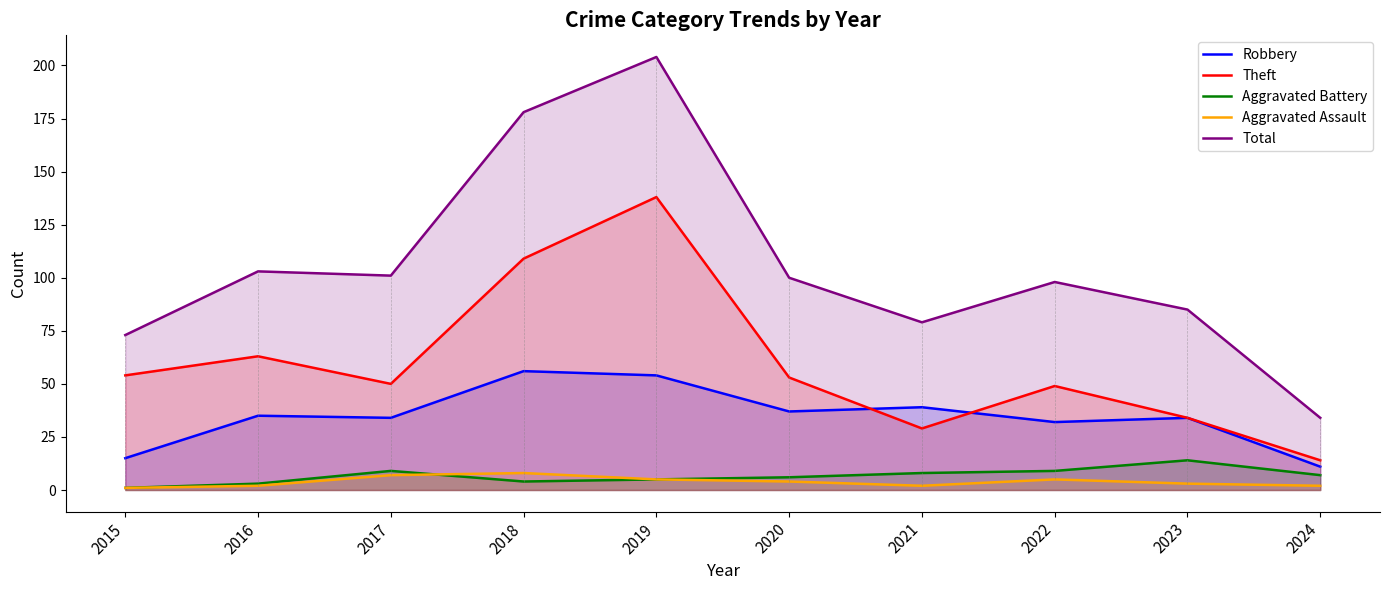

The value of Robbery at 2024 is 15. True or false?

False